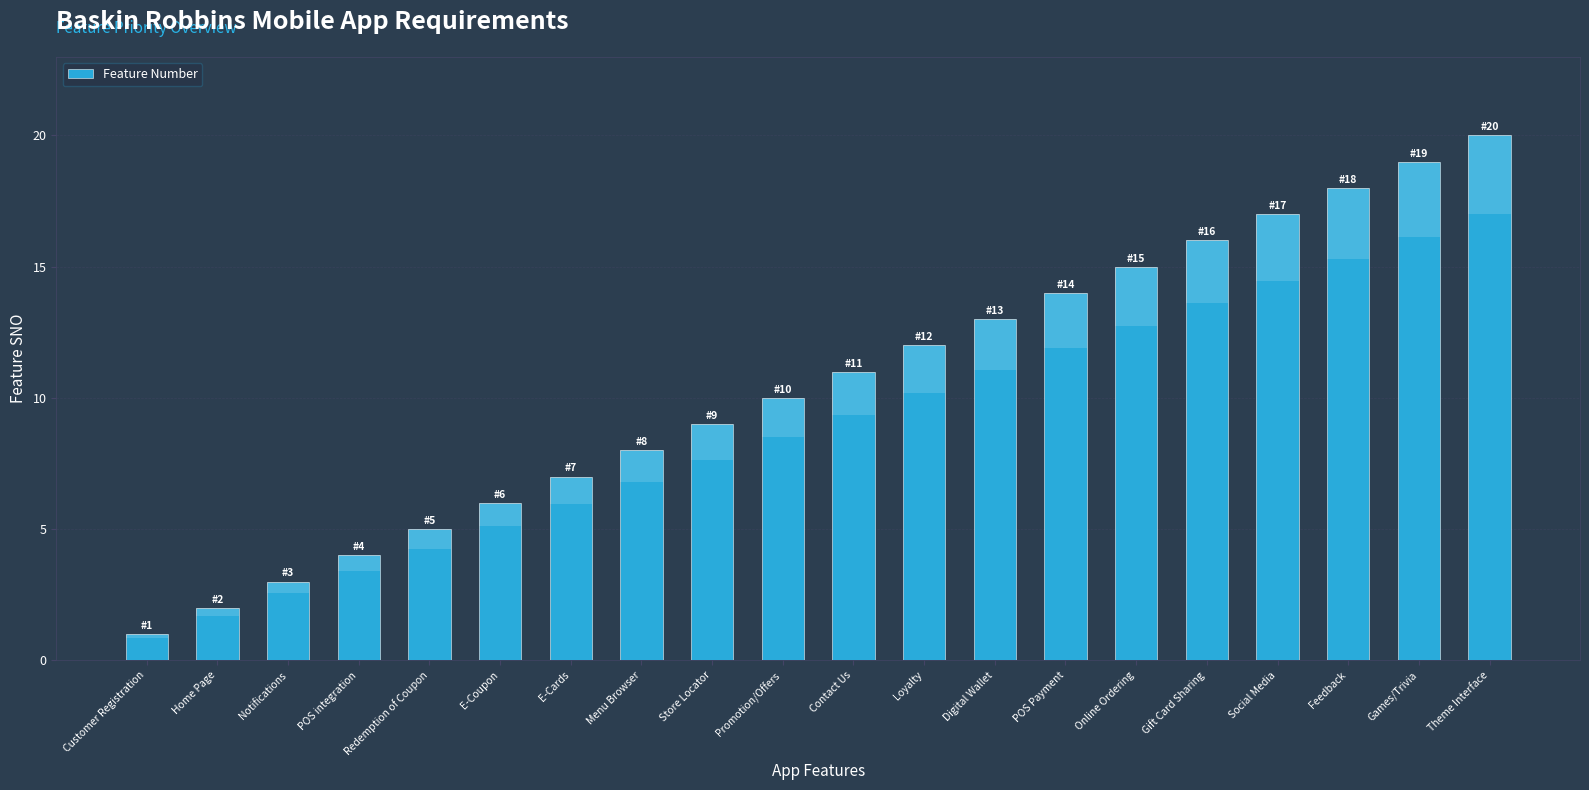

What is the label of the 7th bar from the right?

POS Payment